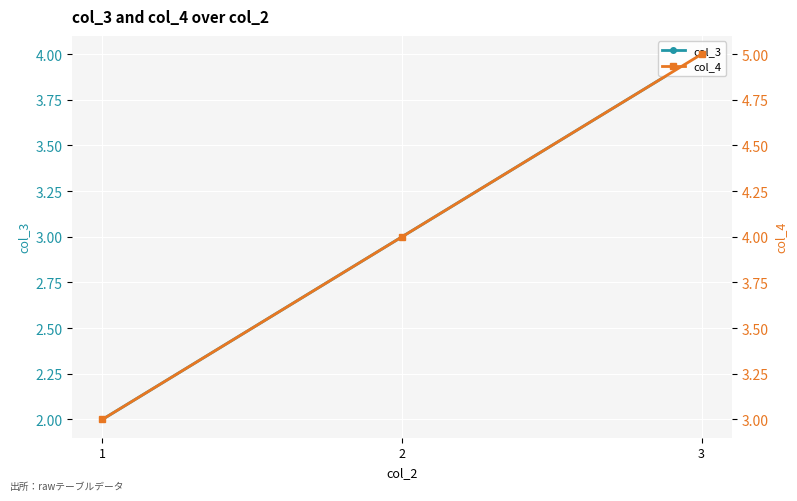

How many categories are shown in the chart?

3